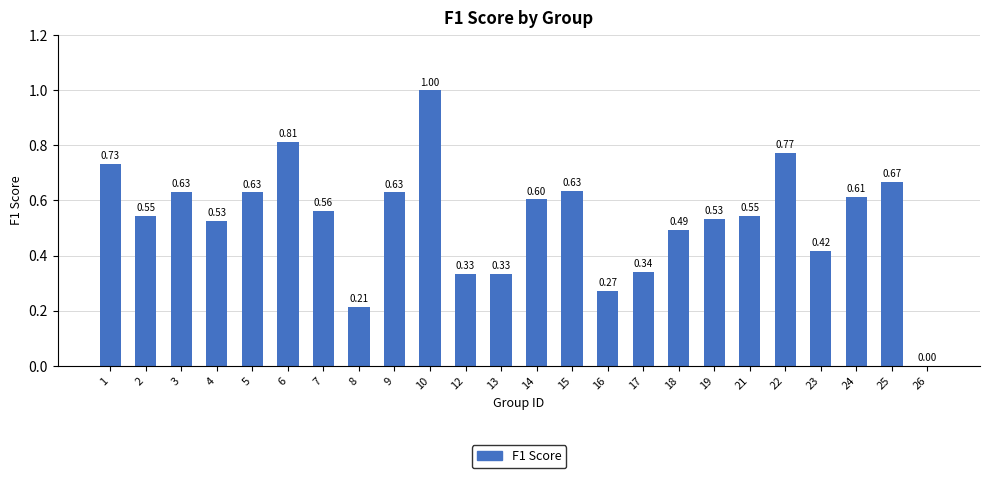

Are the bars grouped side by side (vs. stacked)?

No